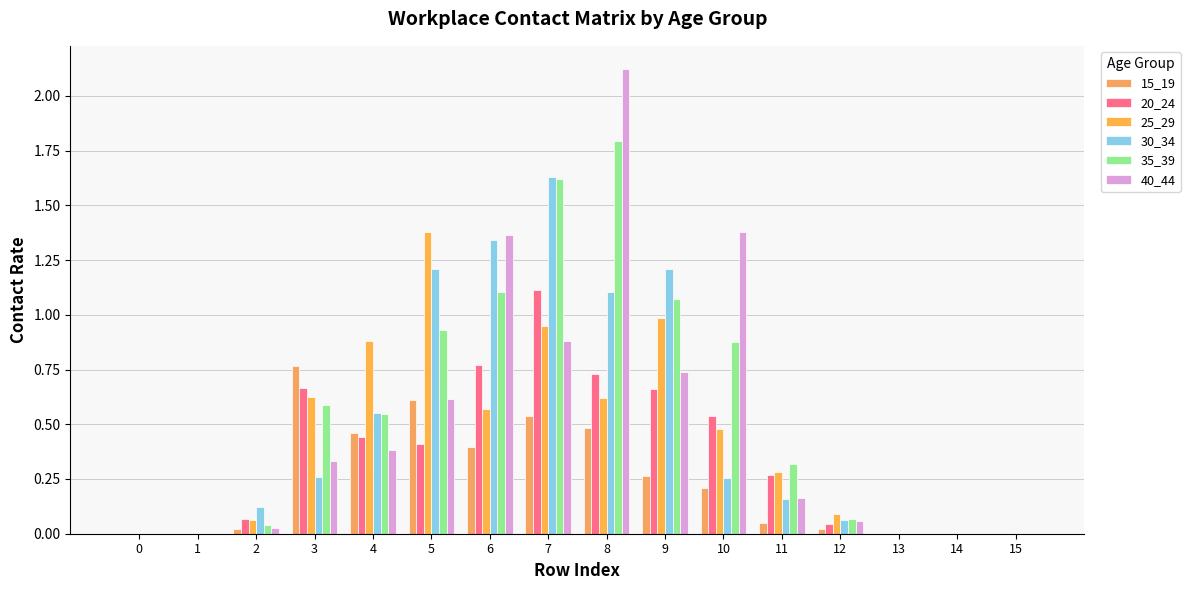

Count the number of categories in the chart.

16